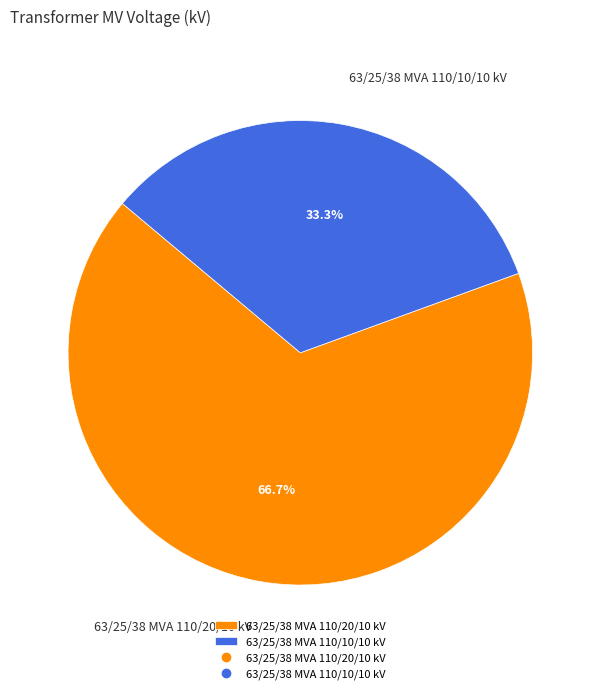

Is it true that 63/25/38 MVA 110/20/10 kV is 77% of the pie?

False